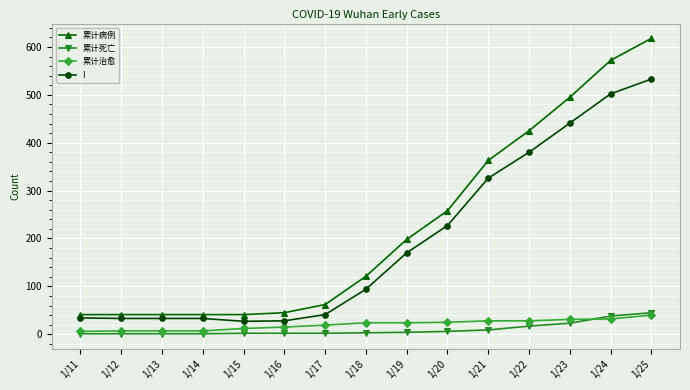

True or false: 累计病例 and 累计治愈 intersect in this chart.

False